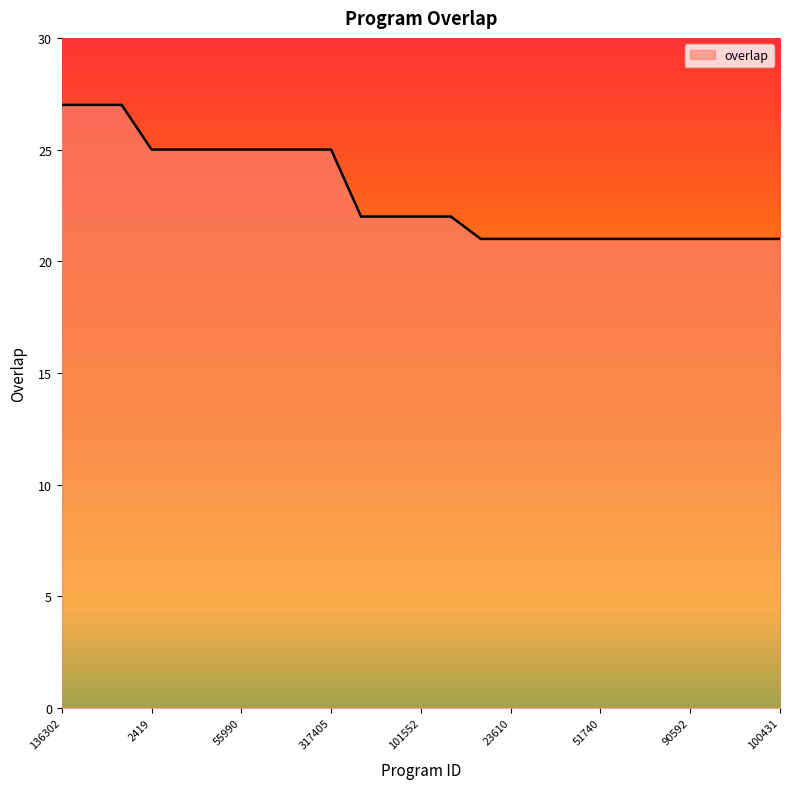

What is the difference between the maximum and minimum values?

6